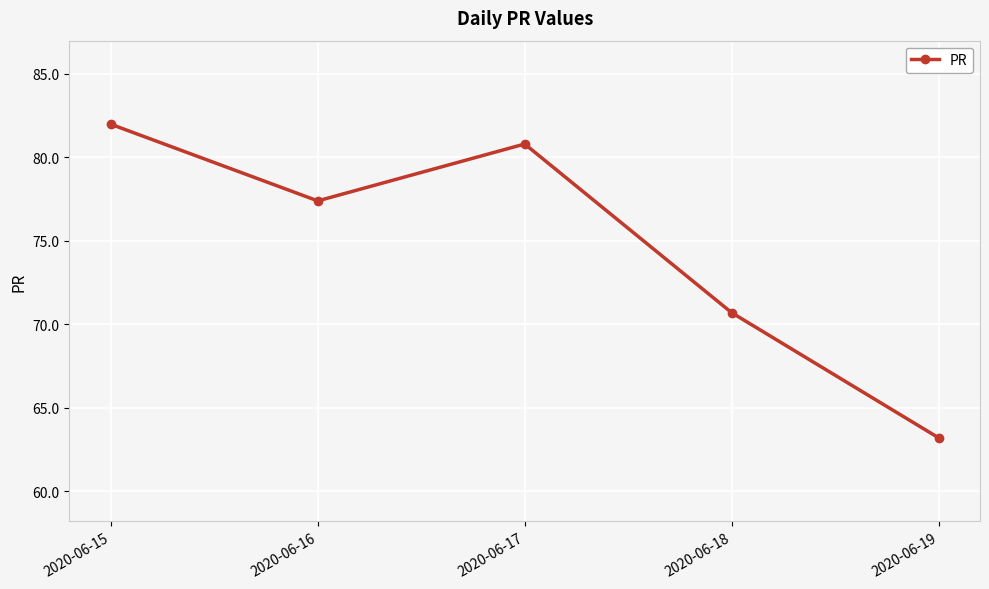

What is the minimum value shown in the chart?

63.2